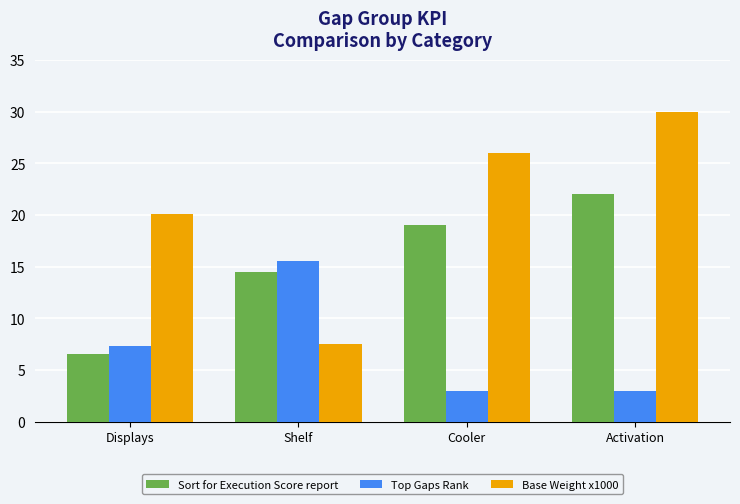

Reading left to right, transcribe all the data shown in this chart.

Sort for Execution Score report: 6.5	14.5	19.0	22.0
Top Gaps Rank: 7.3	15.5	3.0	3.0
Base Weight x1000: 20.1	7.5	26.0	30.0